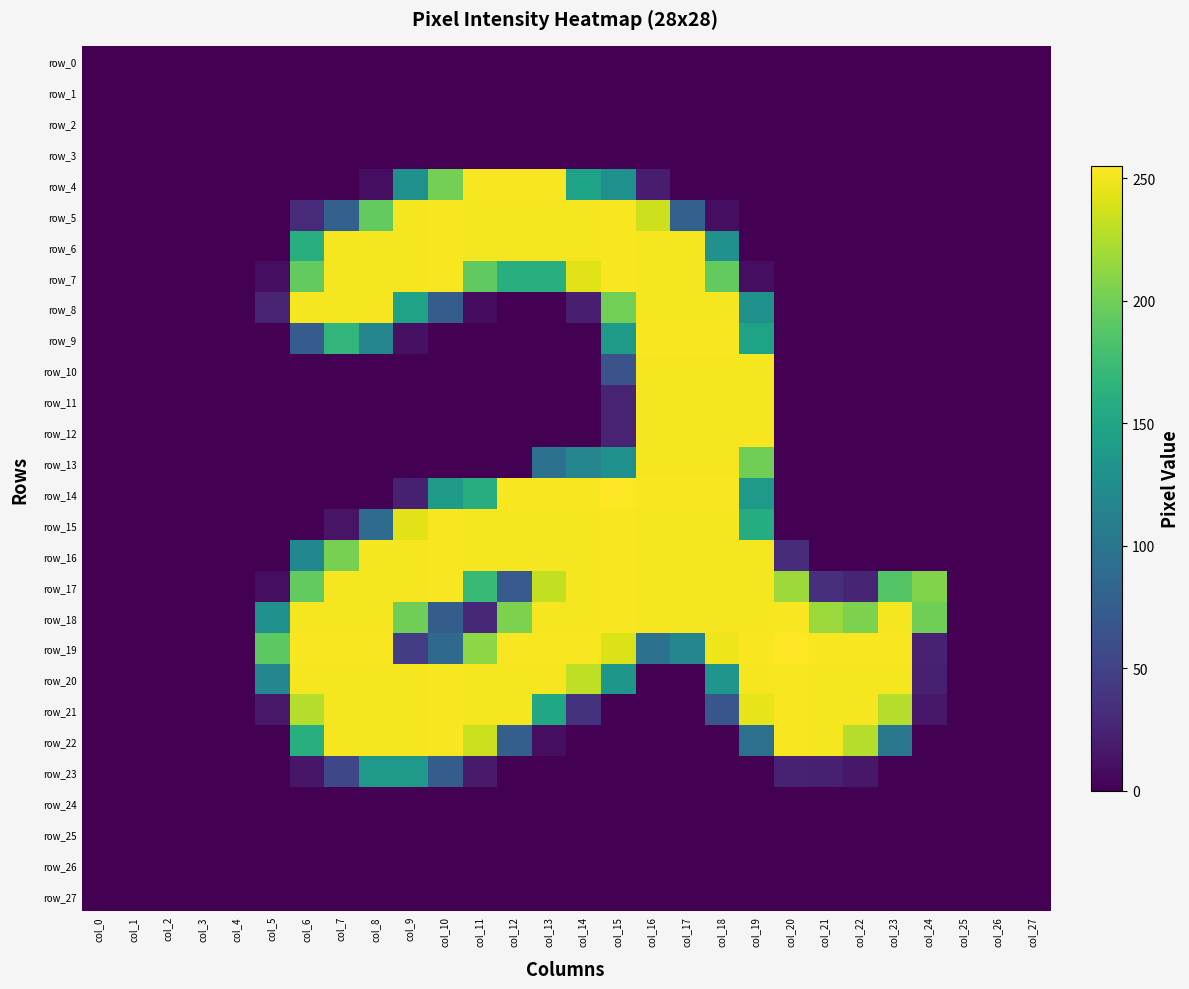

Count the number of data series in this chart.

28